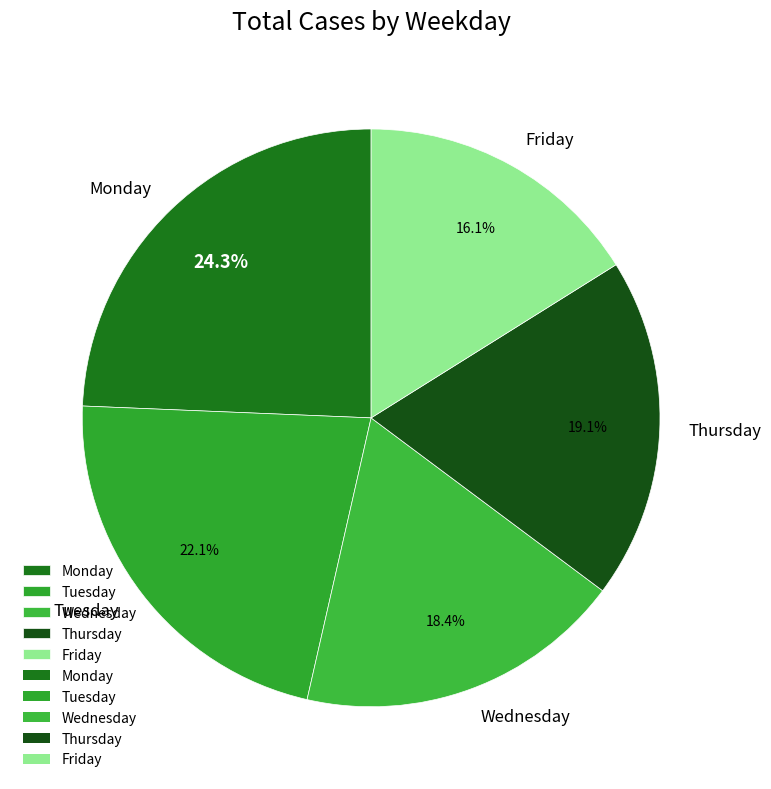

Which has a higher value, Tuesday or Monday?

Monday